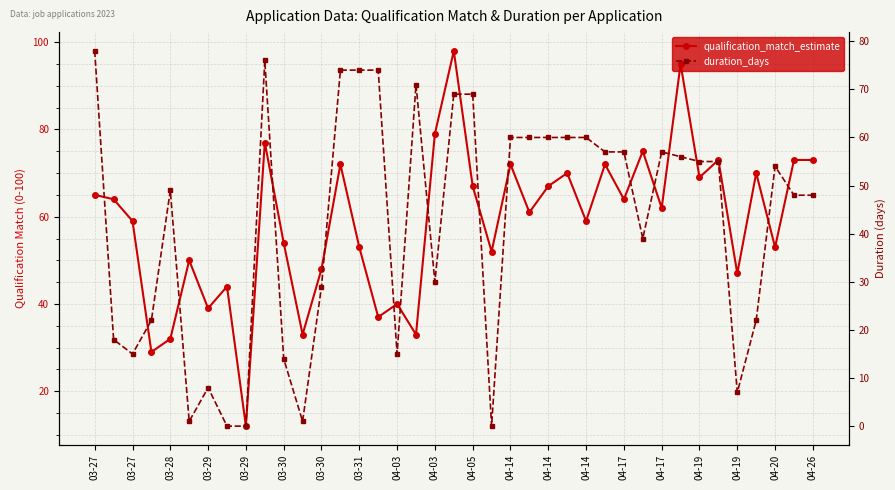

What is the sum of the duration_days values at 22 and 04-19?

131